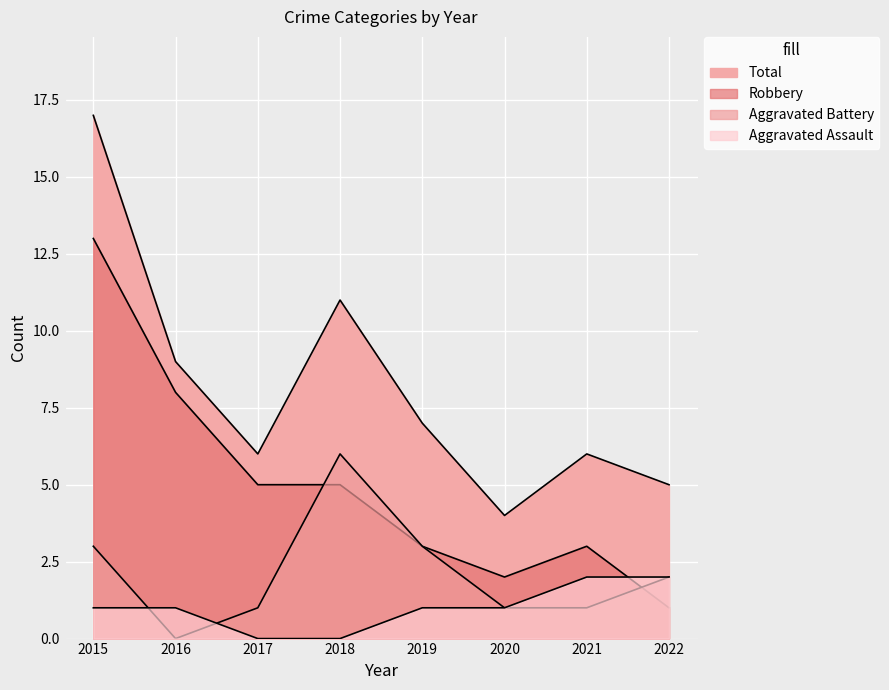

At which label does Aggravated Assault reach its minimum?

2017